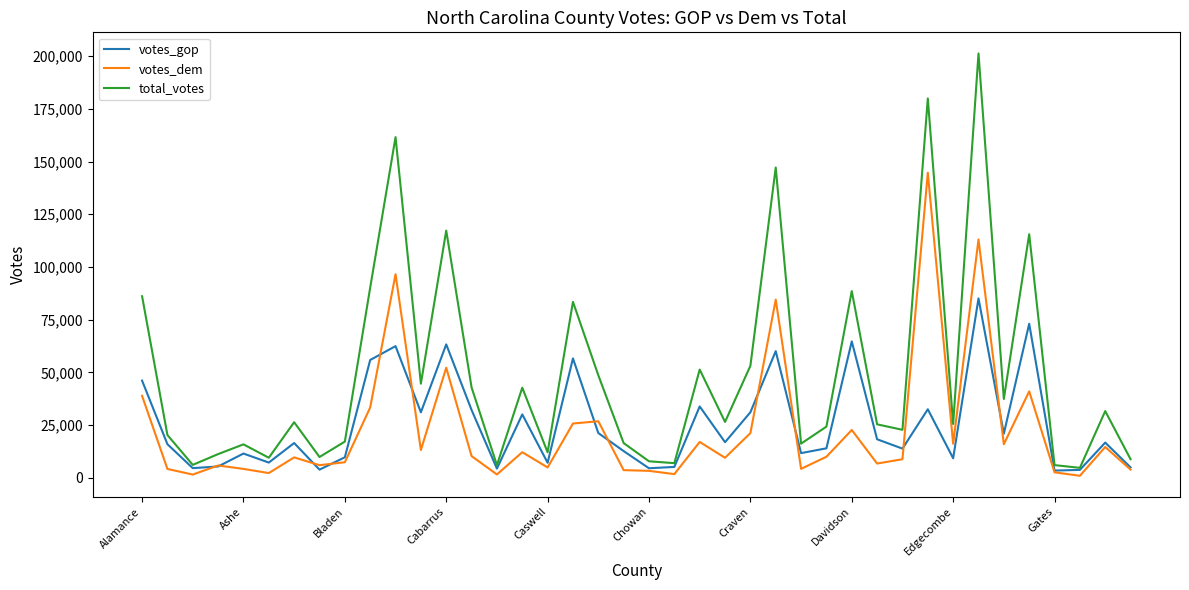

List the series in order of their peak value, highest first.

total_votes, votes_dem, votes_gop